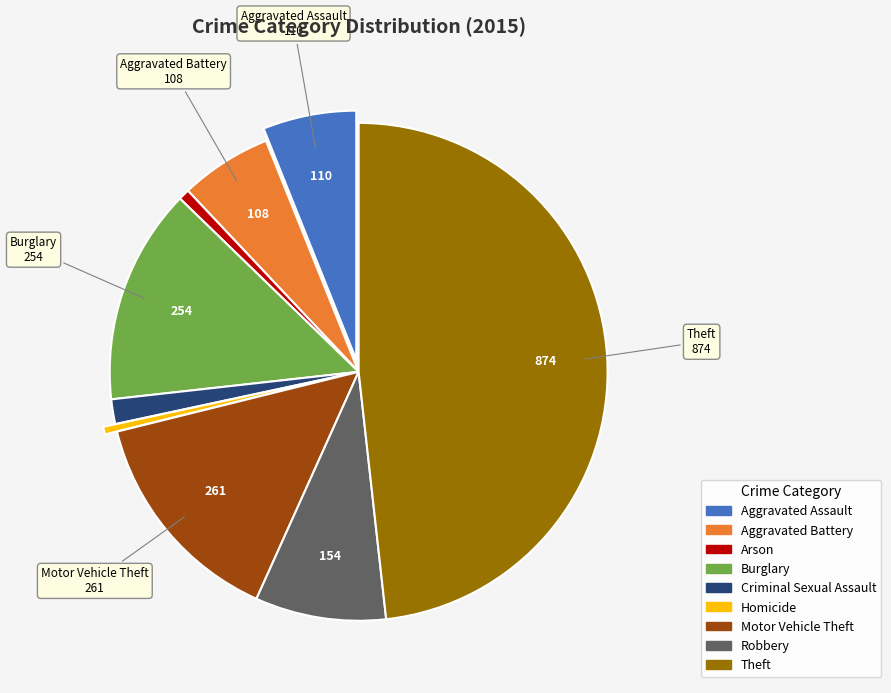

How many segments does this pie chart have?

9